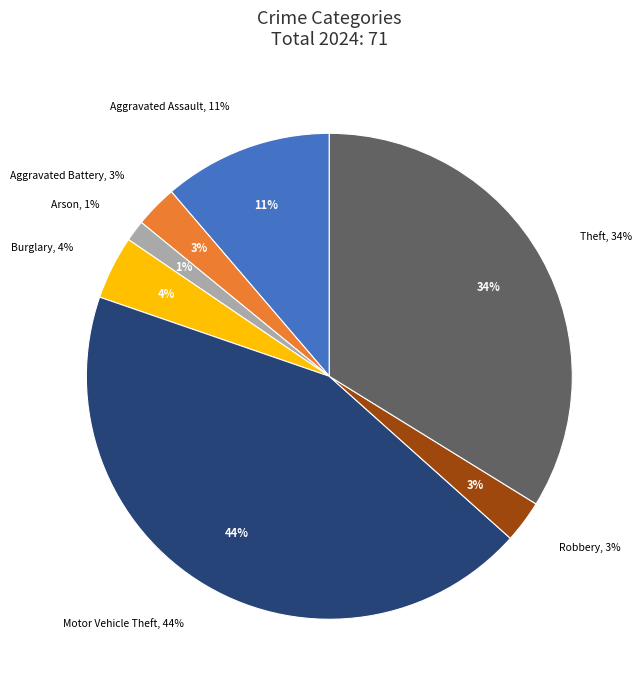

Which has a higher value, Theft or Robbery?

Theft